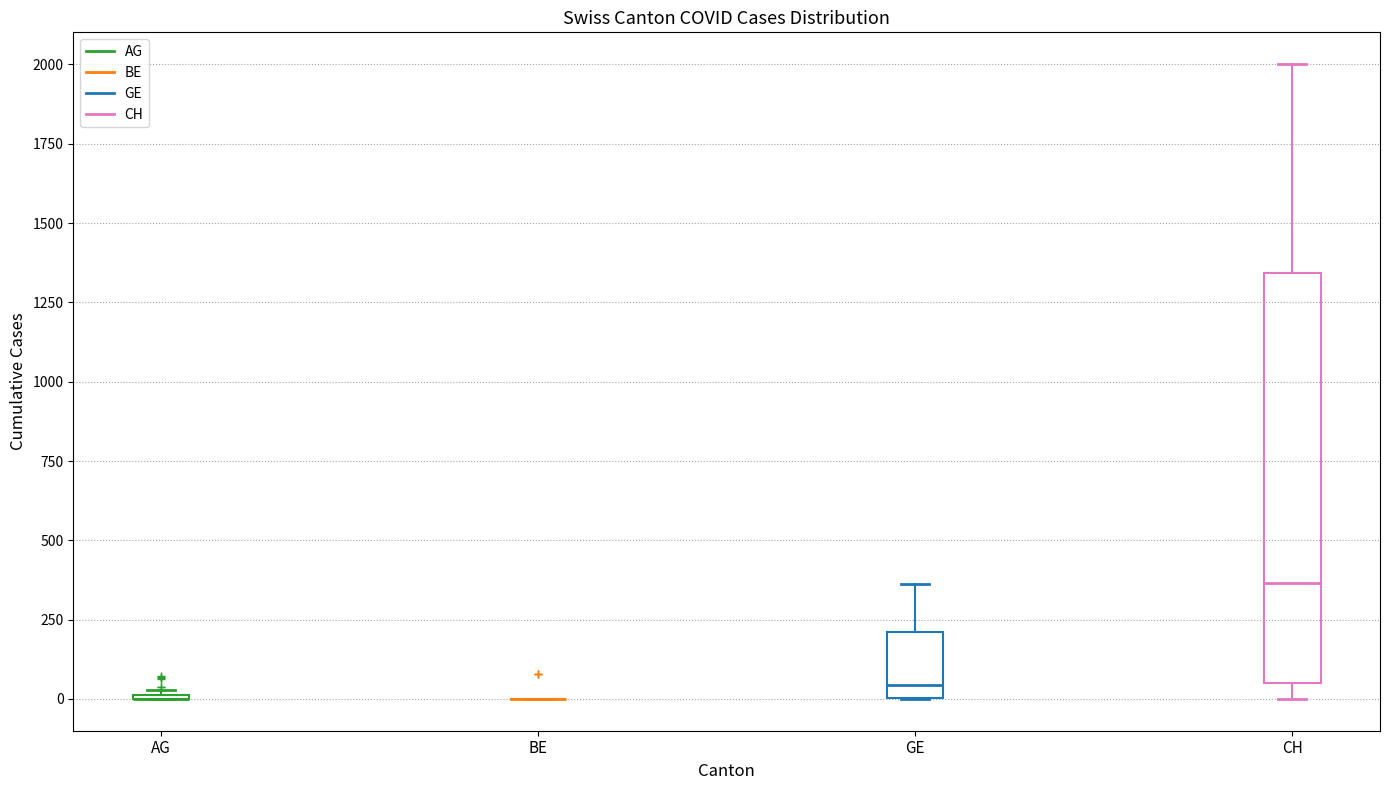

Reading left to right, read every box against the y-axis: the position of its median line, the range the box covers, and the ends of its whiskers. The values are not printed on the chart, so give them approximately, as read against the axis.

AG: box collapsed to a line at 0, whiskers 0 to 50
BE: box collapsed to a line at 0, whiskers 0 to 0
GE: median 50, box 0 to 200, whiskers 0 to 350
CH: median 350, box 50 to 1350, whiskers 0 to 2000